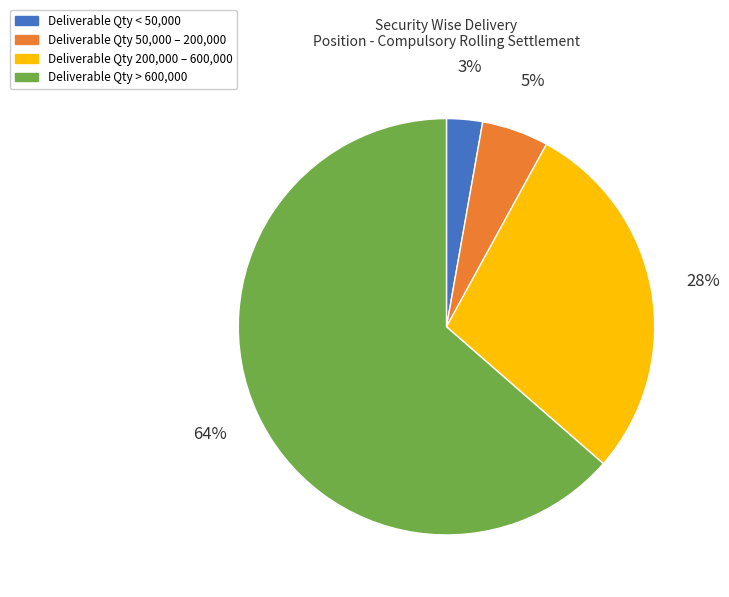

To the nearest percent, what is the difference between the largest and smallest slice percentages?

61%